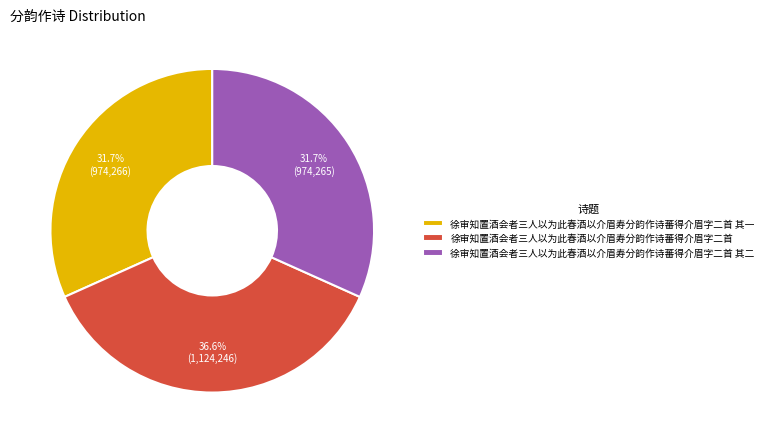

Between 徐审知置酒会者三人以为此春酒以介眉寿分韵作诗蕃得介眉字二首 and 徐审知置酒会者三人以为此春酒以介眉寿分韵作诗蕃得介眉字二首 其一, which is larger?

徐审知置酒会者三人以为此春酒以介眉寿分韵作诗蕃得介眉字二首